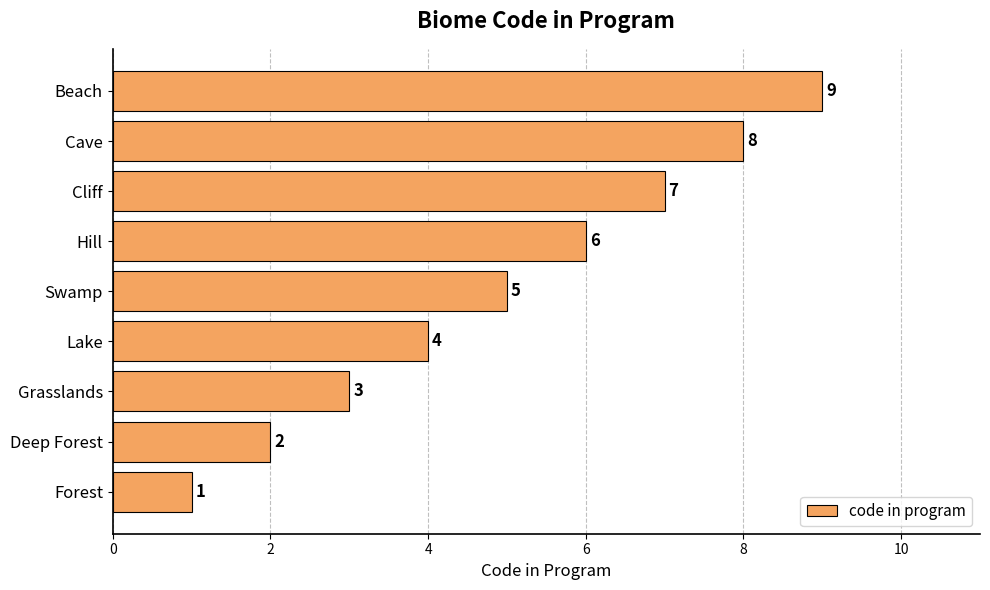

The value at Forest is 1. True or false?

True